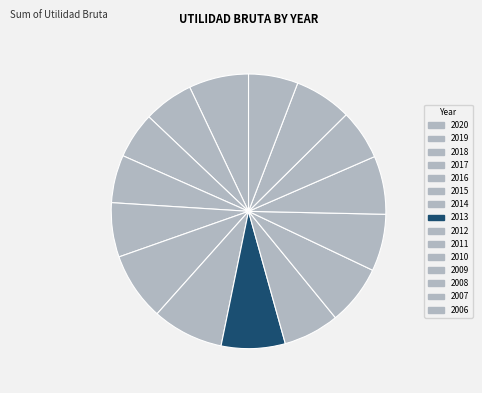

How many slices are in this pie chart?

15